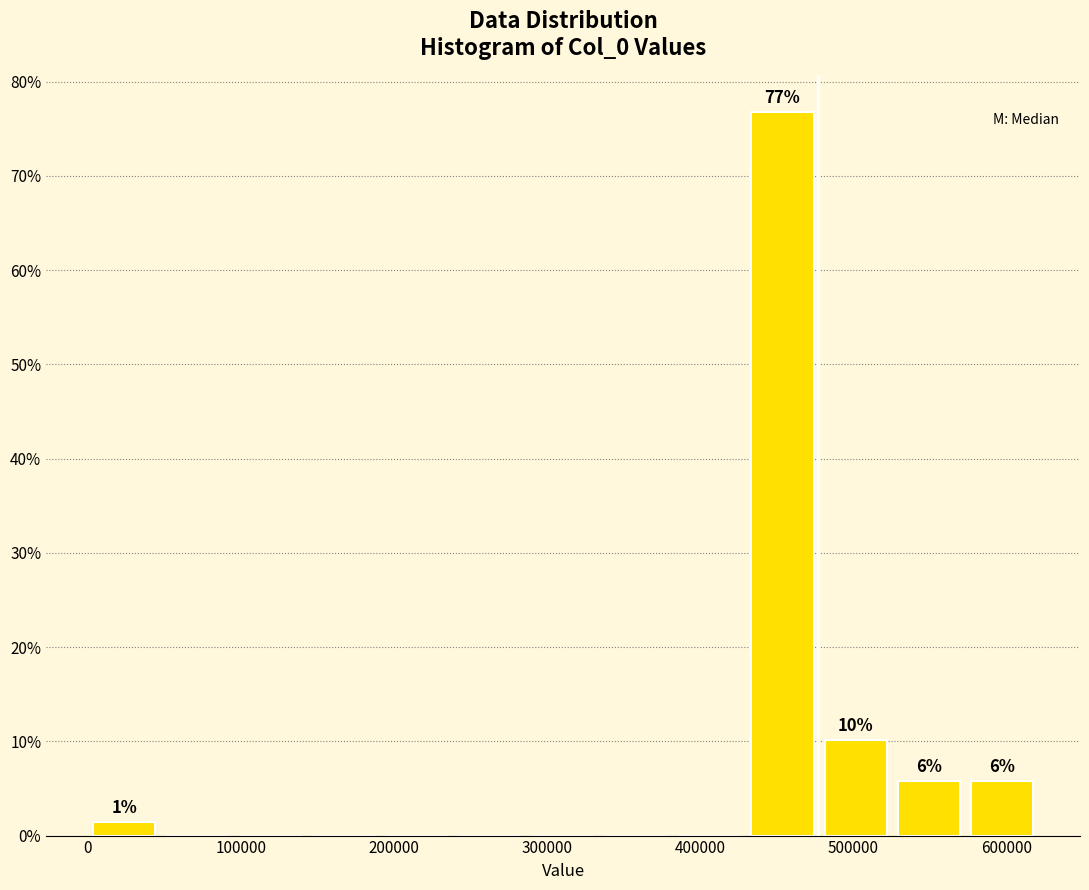

Over which range of the x-axis is the bar tallest?

430000 to 480000